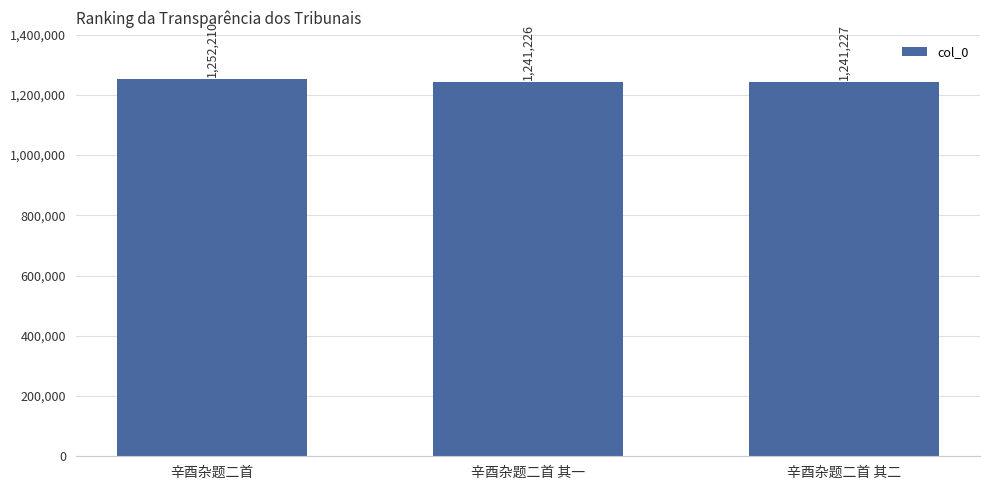

What is the minimum value shown in the chart?

1241226